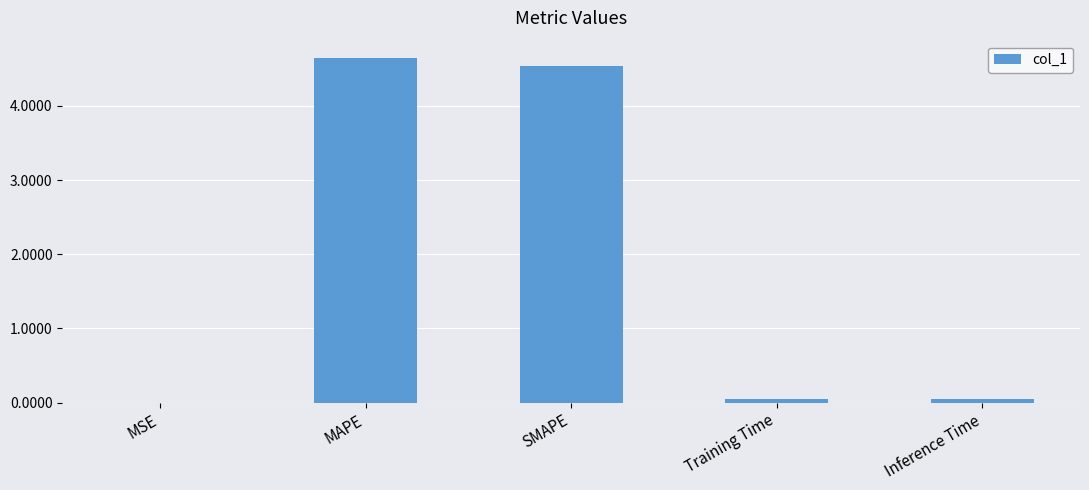

Between MAPE and SMAPE, which is larger?

MAPE